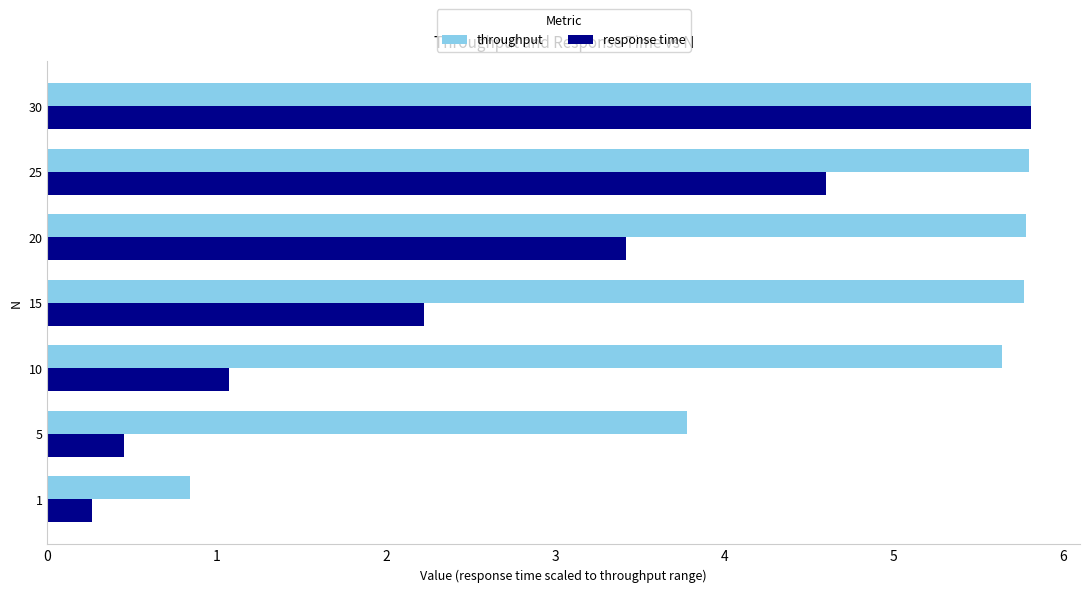

Which series has the widest spread of values?

response time